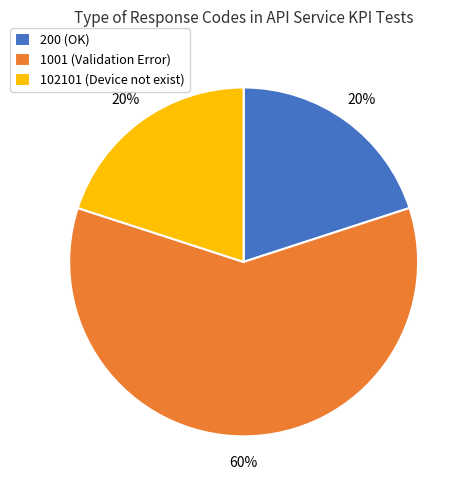

What is the ratio of the value at 1001 (Validation Error) to the value at 102101 (Device not exist)?

3.0